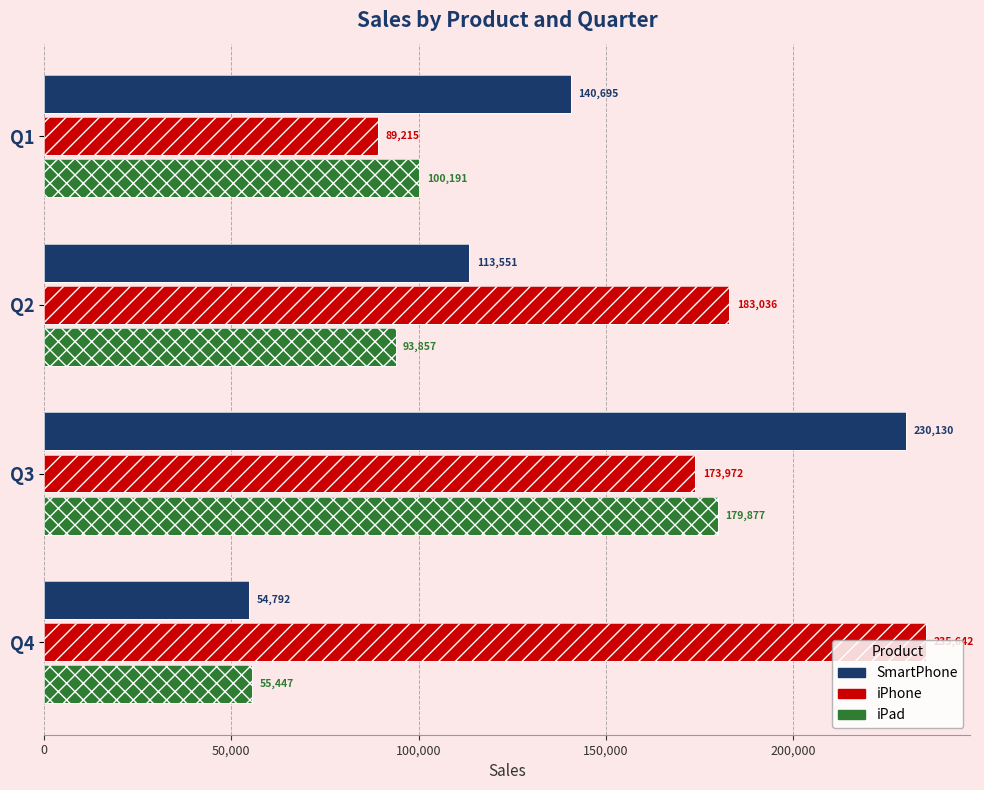

Does the chart contain stacked bars?

No